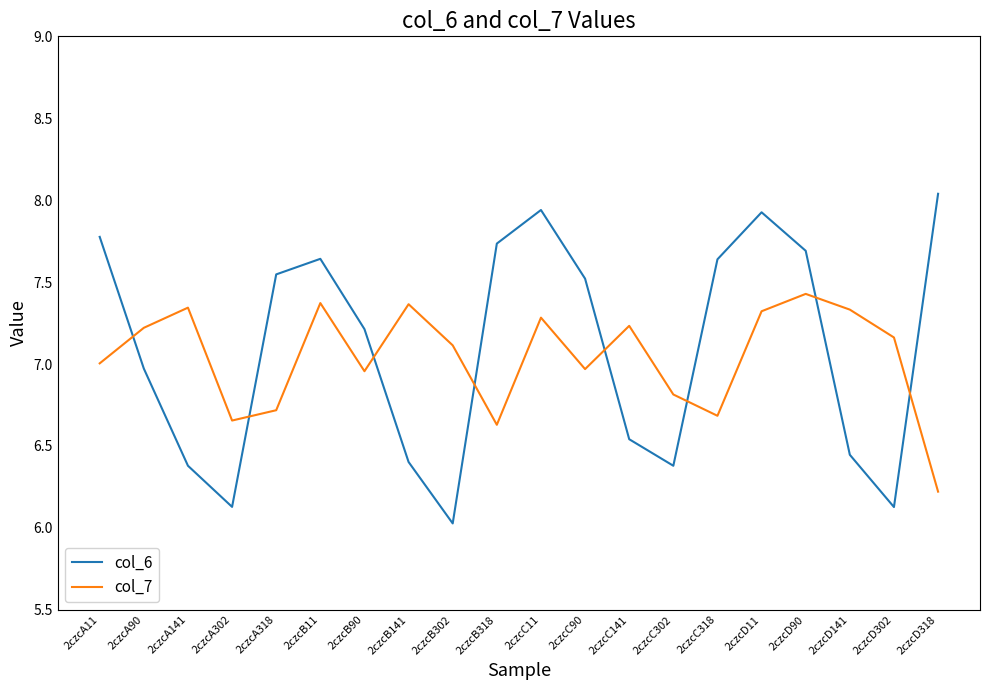

At which category does col_7 reach its first local peak?

2czcA141